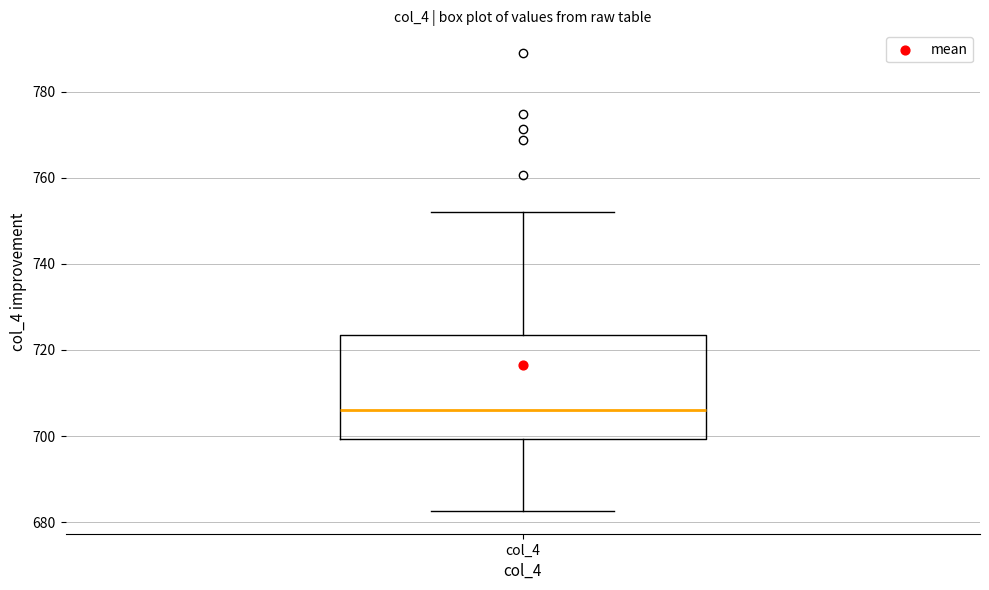

Transcribe this box plot: give where the median line is, the range the box spans, and where the two whiskers end, as read against the y-axis. The values are not printed on the chart, so give them approximately, as read against the axis.

median 706, box 700 to 724, whiskers 682 to 752